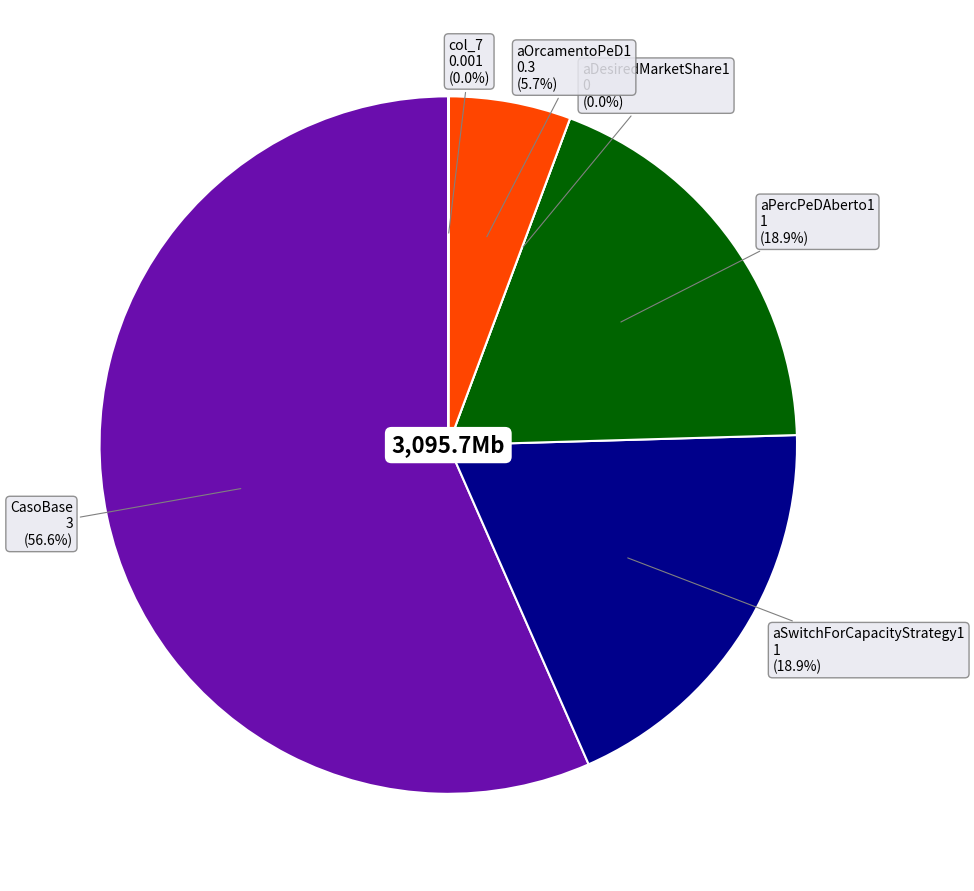

Combined, do aDesiredMarketShare1 and aSwitchForCapacityStrategy1 account for over 50%?

No